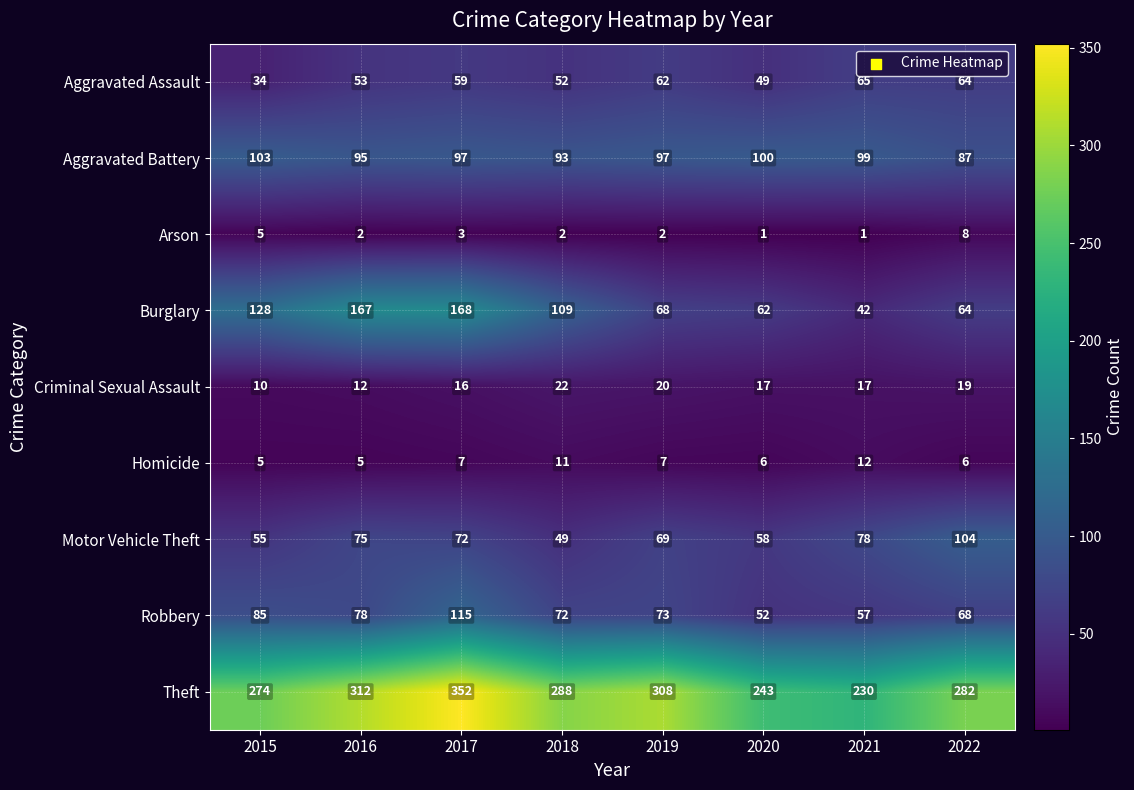

What is the difference between the highest and lowest values at 2022?

276